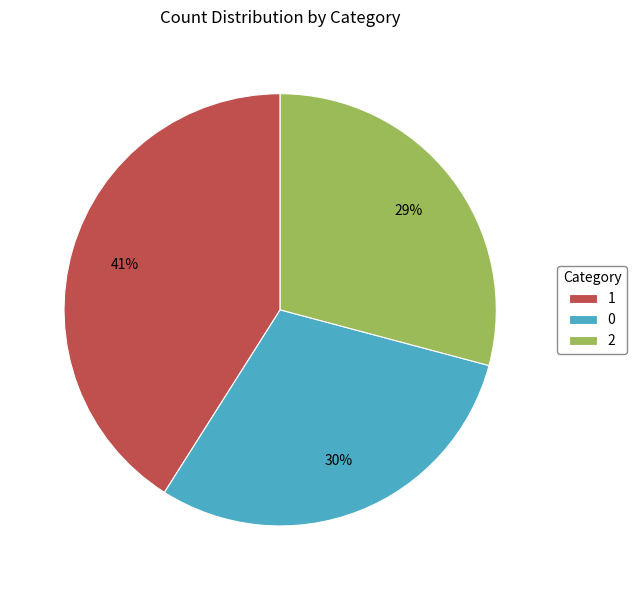

Rank the categories by value from lowest to highest.

2, 0, 1